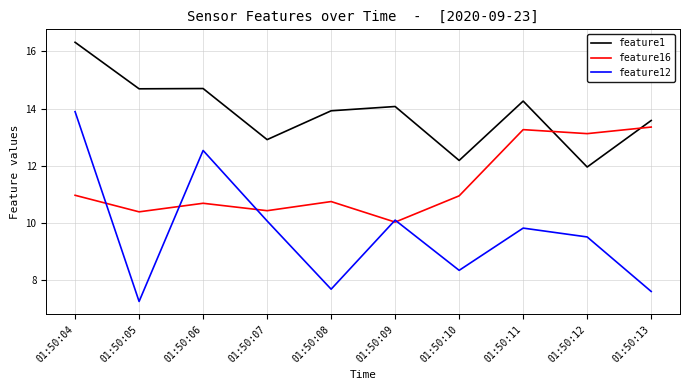

Which series changed the most between 01:50:09 and 01:50:13?

feature16